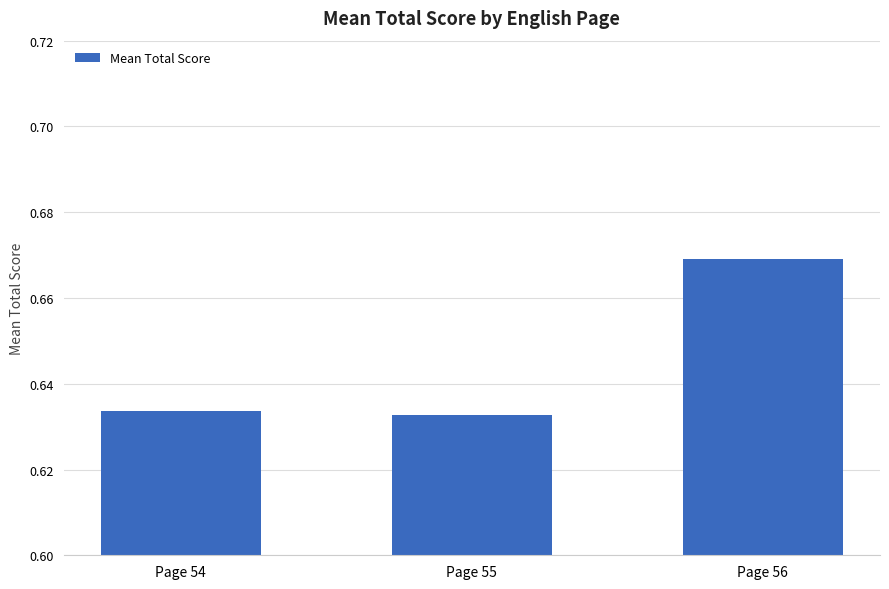

At which category does the chart reach its peak across all series?

Page 56